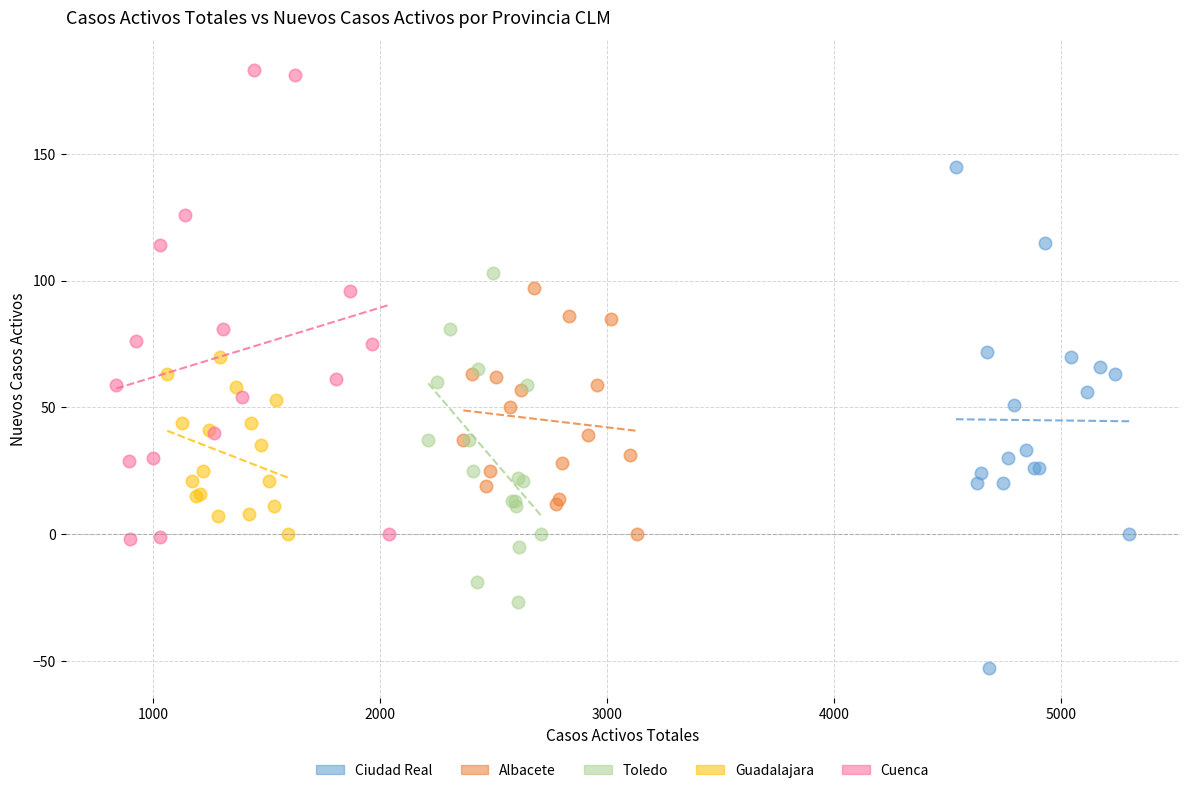

Which series contains the lowest Y value?

Ciudad Real